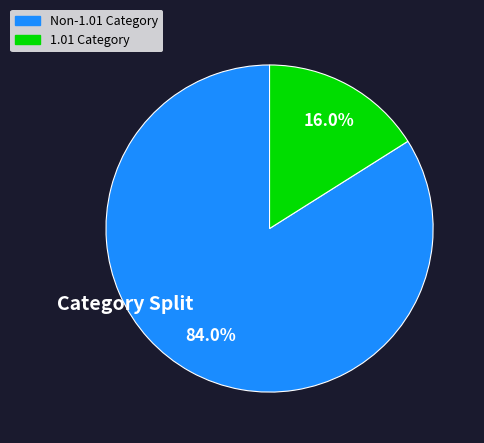

Combined, what portion of the pie is 1.01 Category and Non-1.01 Category?

100.0%